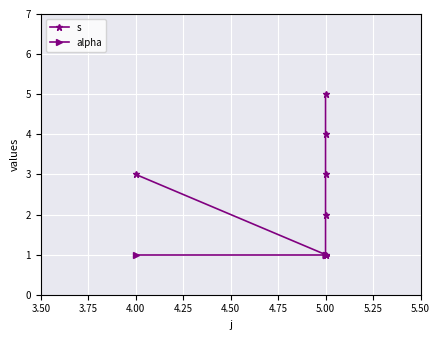

What is the minimum value shown in the chart?

1